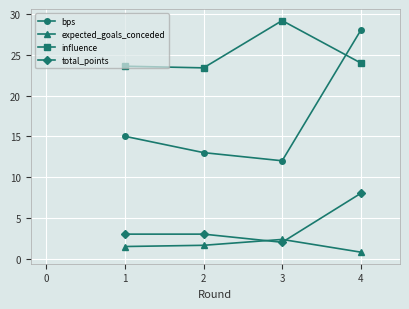

Where is the first local maximum for expected_goals_conceded?

3